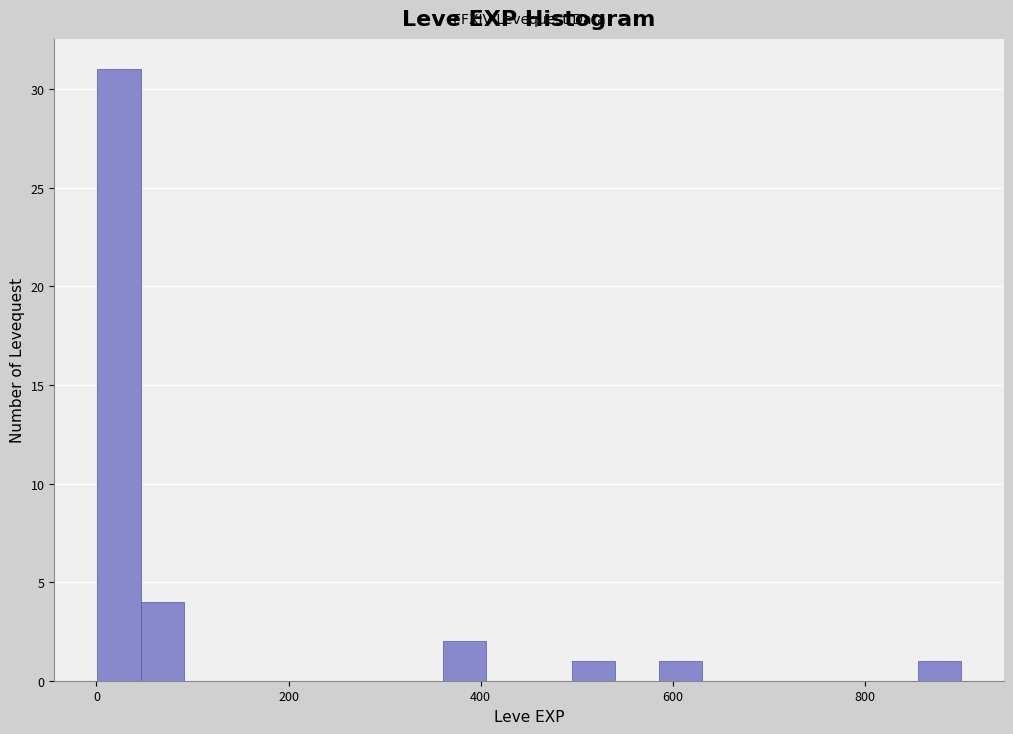

Read against the x-axis, roughly where is the centre of the tallest bar?

20